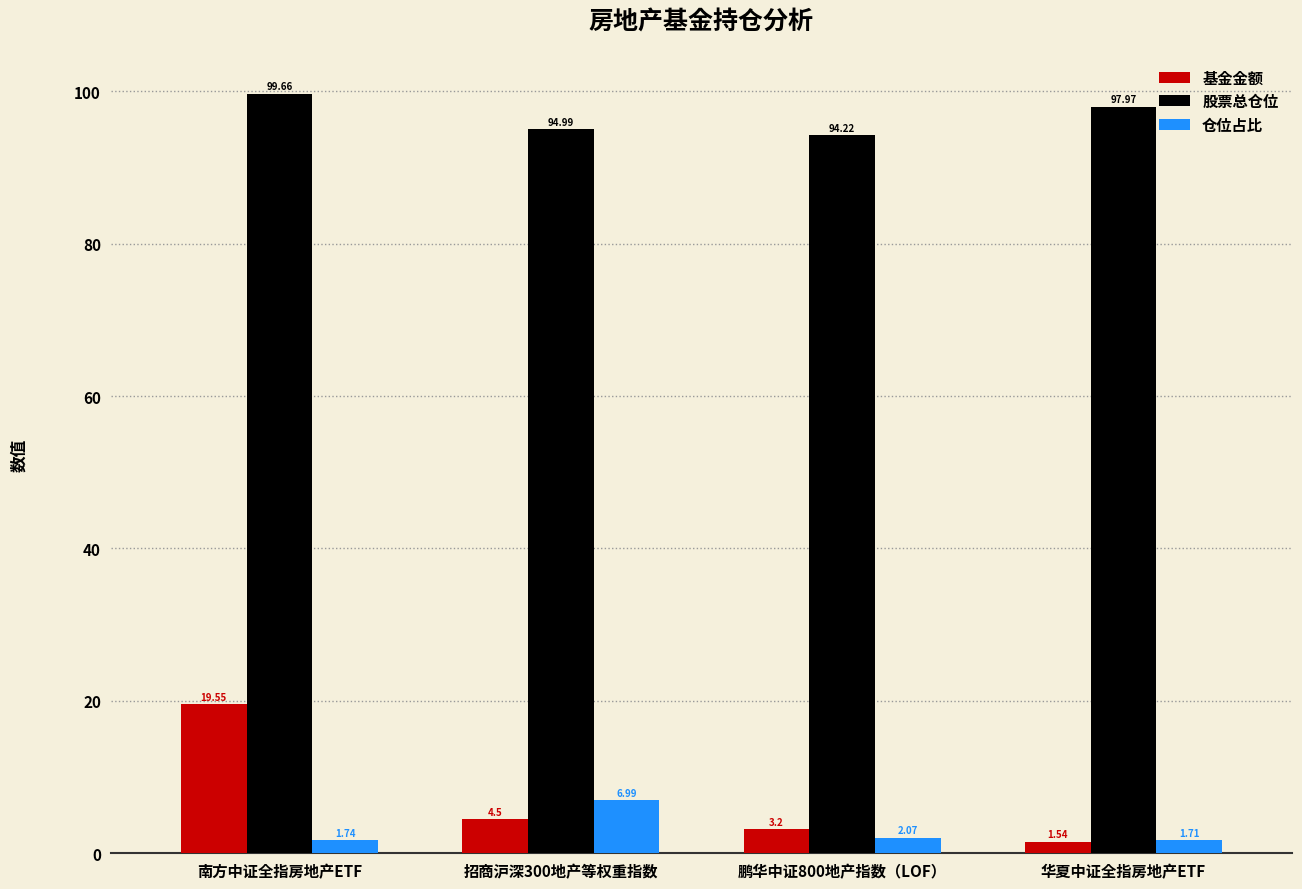

At how many categories does at least one series exceed 55?

4